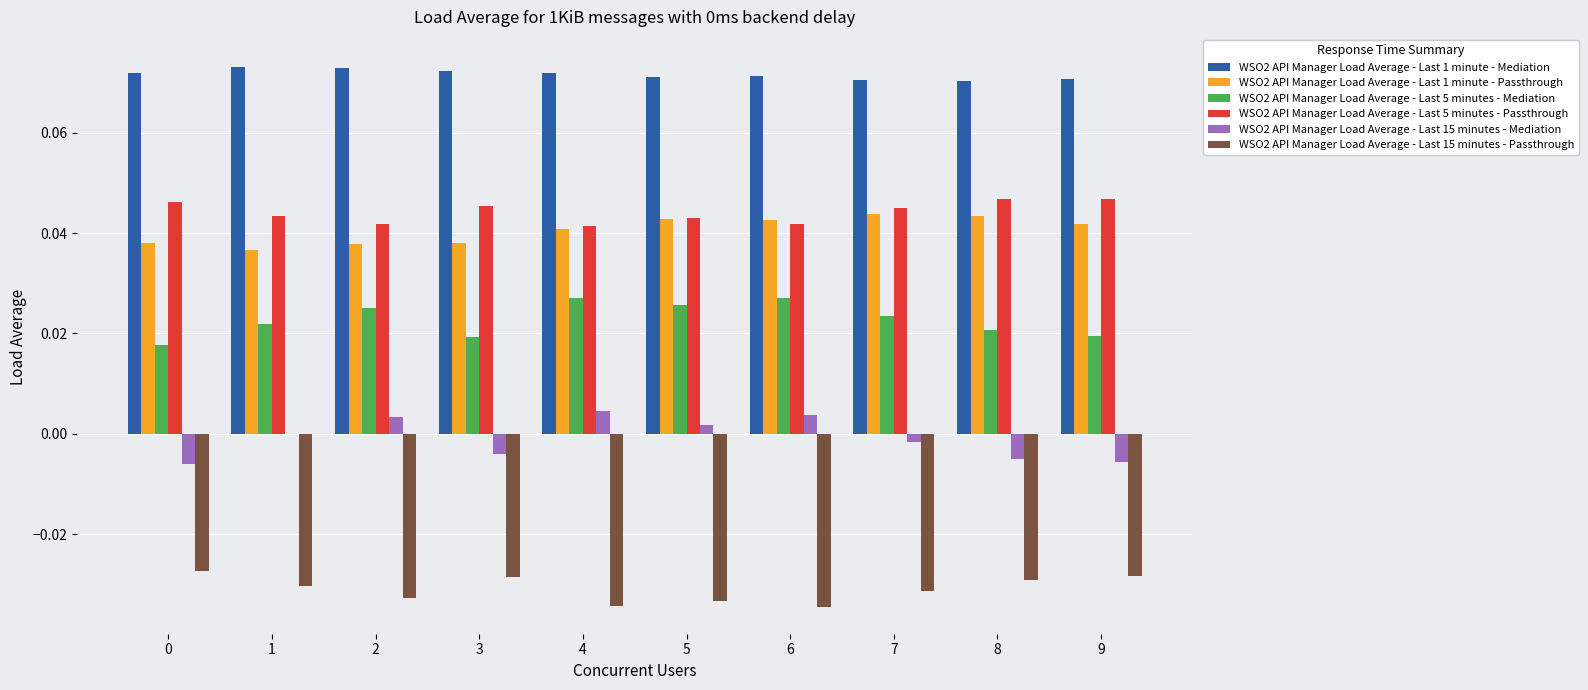

List the series in order of their peak value, highest first.

WSO2 API Manager Load Average - Last 1 minute - Mediation, WSO2 API Manager Load Average - Last 5 minutes - Passthrough, WSO2 API Manager Load Average - Last 1 minute - Passthrough, WSO2 API Manager Load Average - Last 5 minutes - Mediation, WSO2 API Manager Load Average - Last 15 minutes - Mediation, WSO2 API Manager Load Average - Last 15 minutes - Passthrough